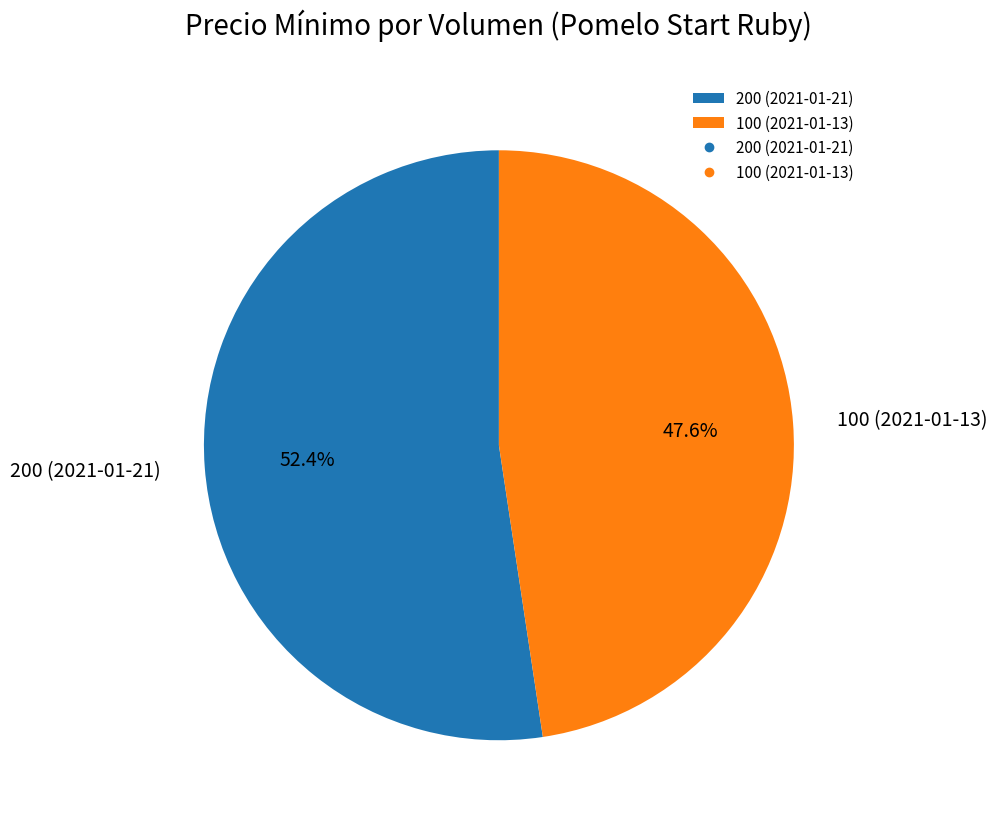

The 100 (2021-01-13) slice represents 41% of the pie. True or false?

False